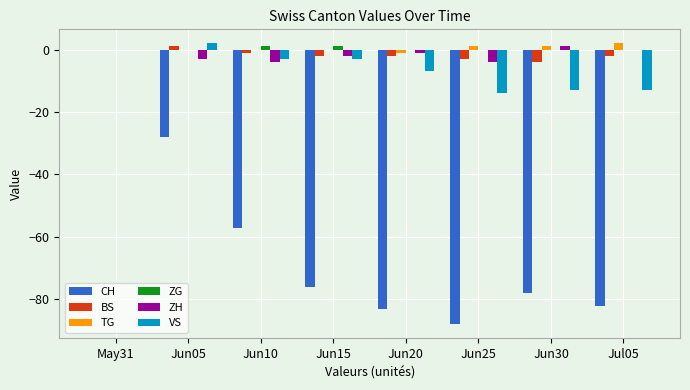

The CH series shows -53 at Jun20. True or false?

False